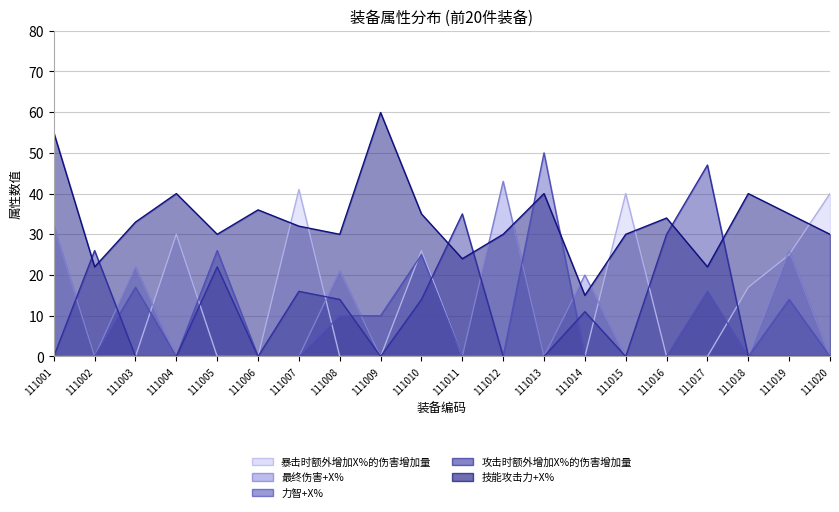

Does the chart have visible grid lines?

Yes